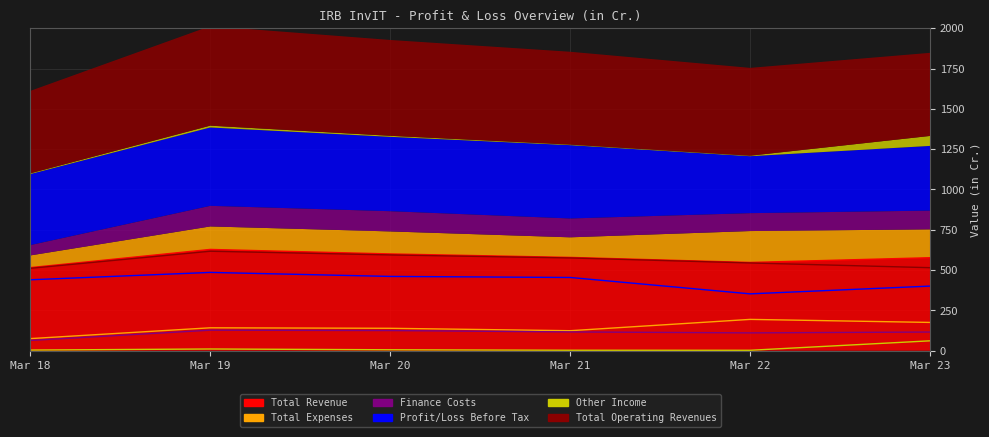

The Total Revenue series shows 515.7 at Mar 18. True or false?

True